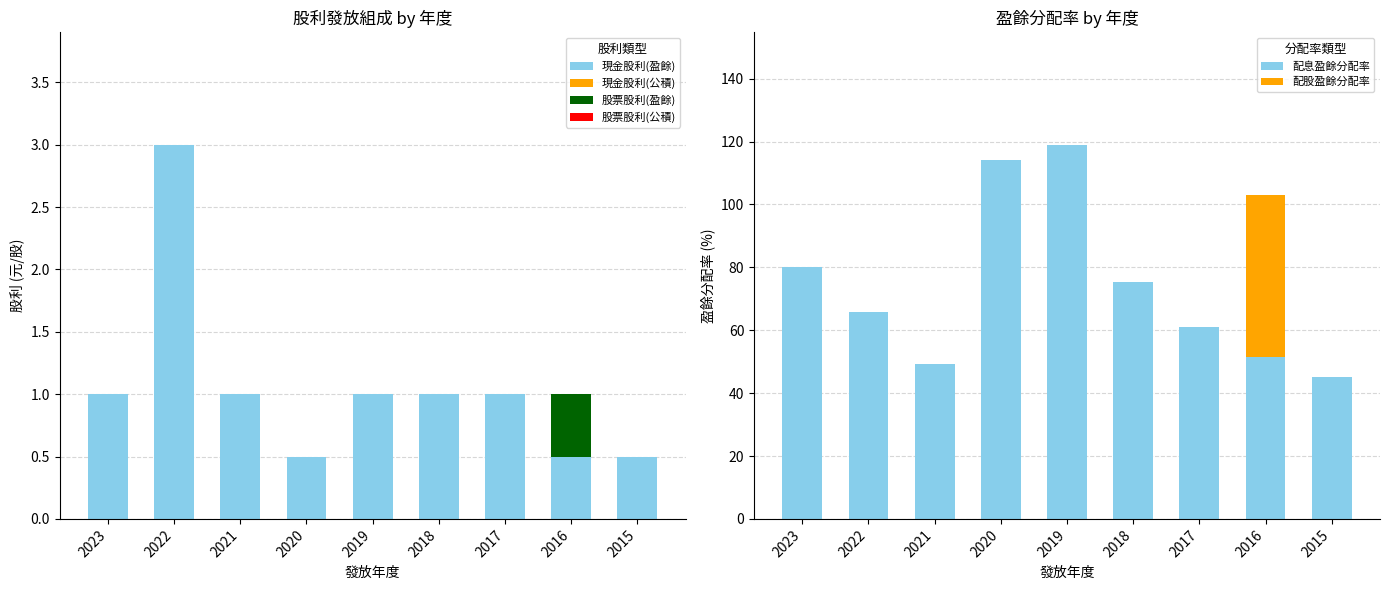

How many data points in 股票股利(盈餘) are above 0?

1